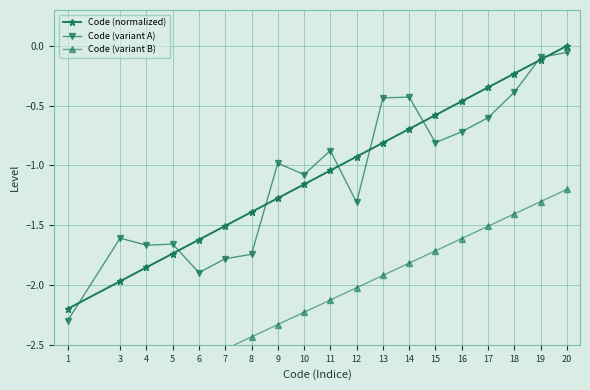

What is the sum of all Code (variant A) values?

-20.4